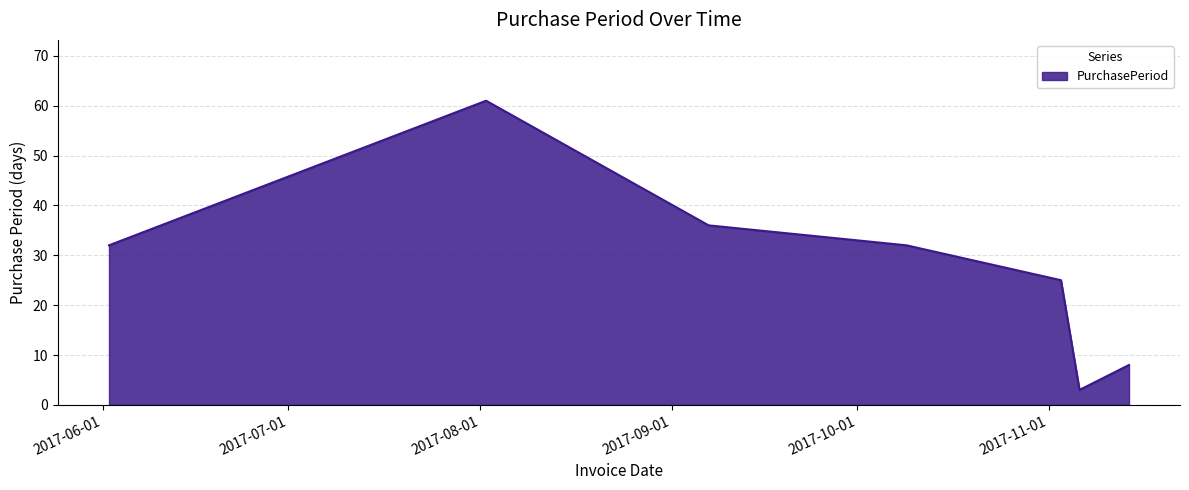

True or false: the data has more than 2 interior local peaks.

False